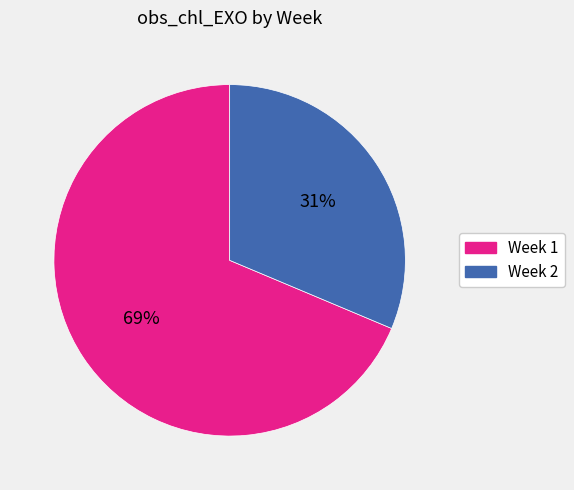

How many segments does this pie chart have?

2